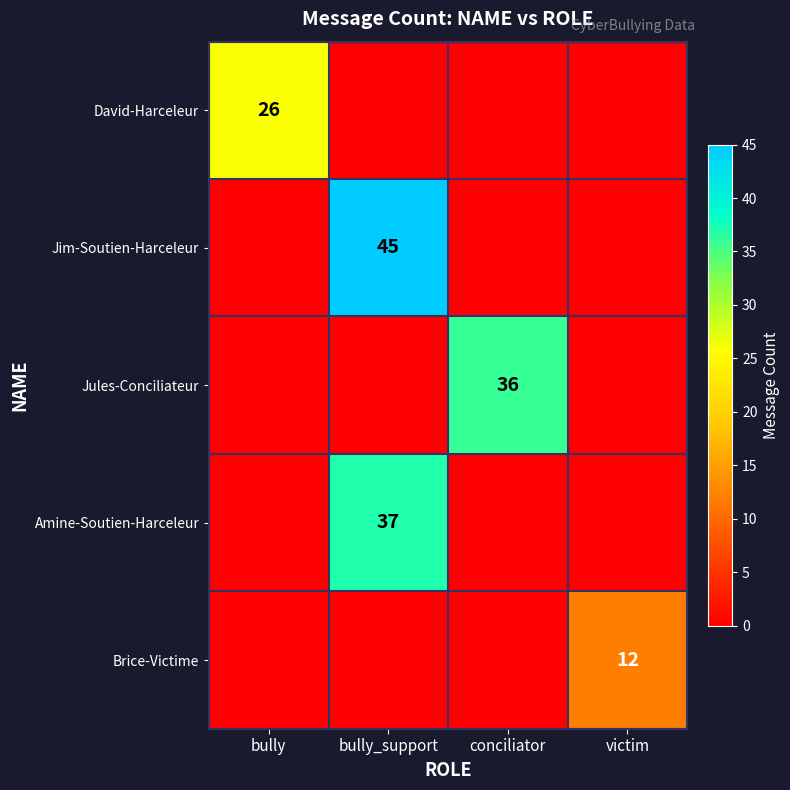

What is the difference between the highest and lowest values at bully?

26